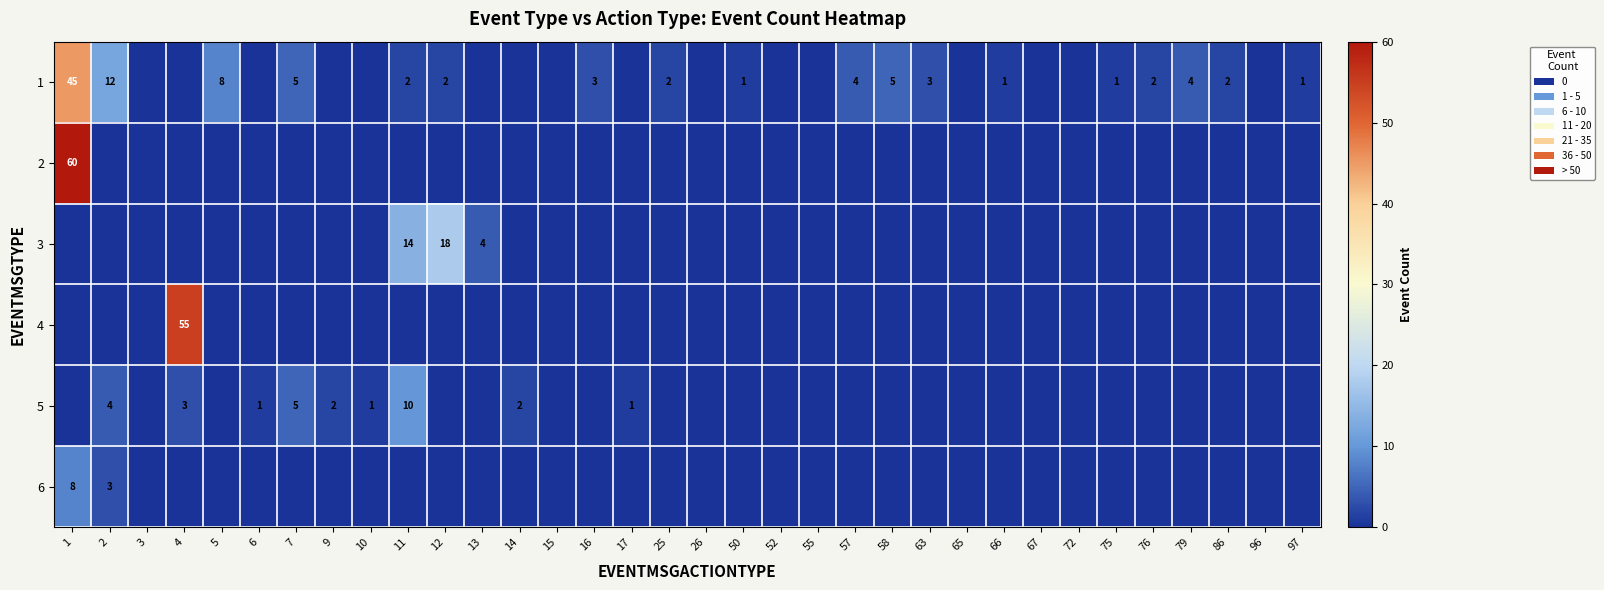

True or false: 3 has a value of 18 at 12.

True